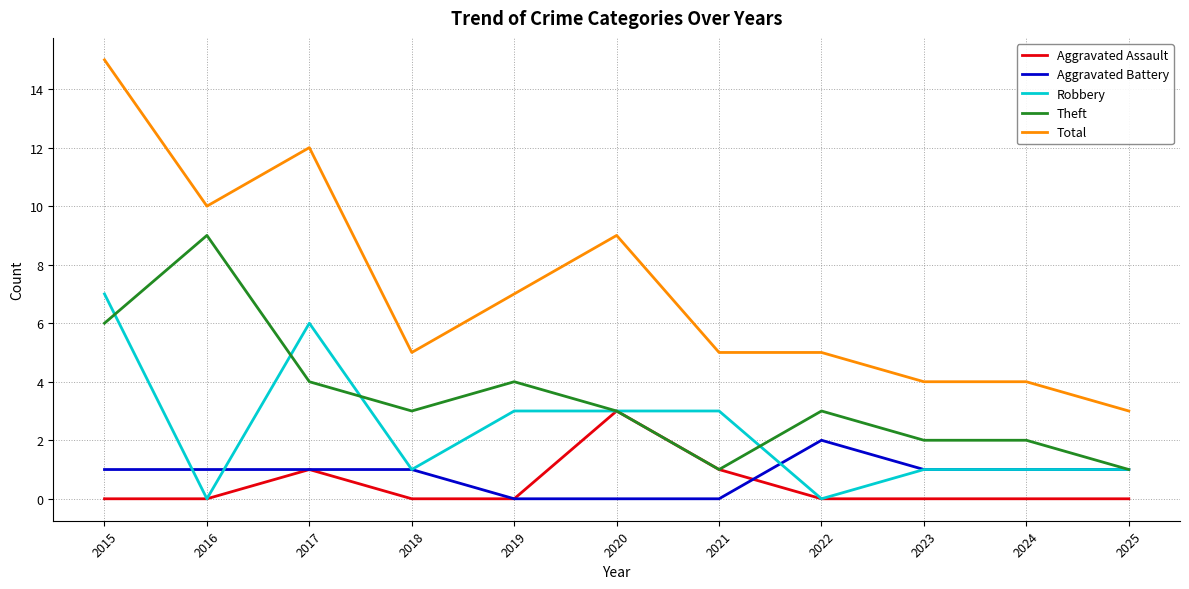

Does the chart display data point markers on the line(s)?

No